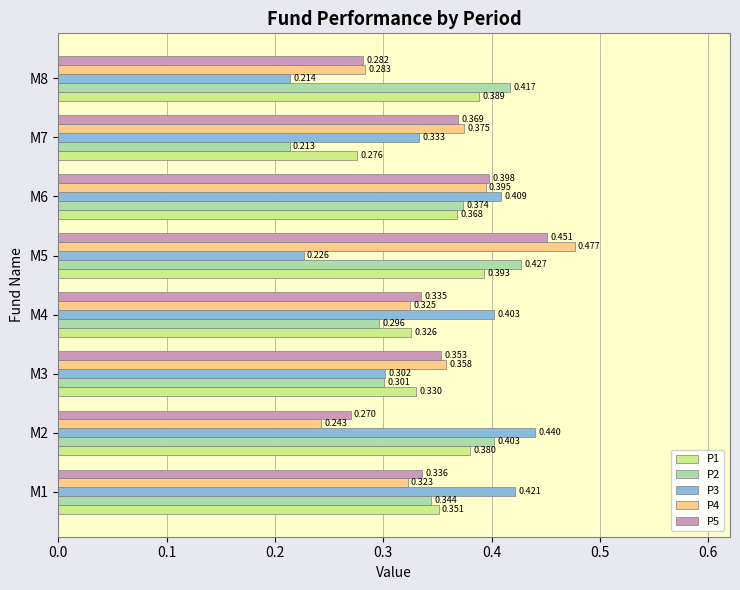

Is the value of P3 at M1 greater than the value of P5 at M4?

Yes